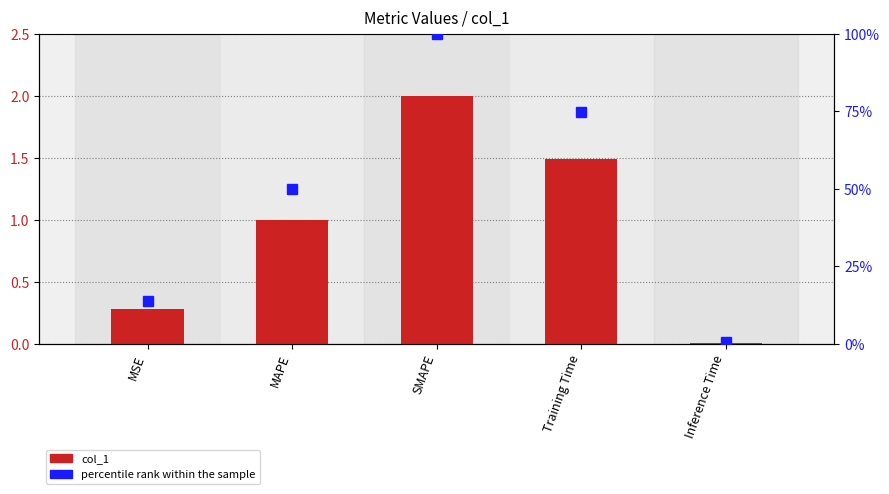

What is the difference between the second highest and second lowest values?

1.2